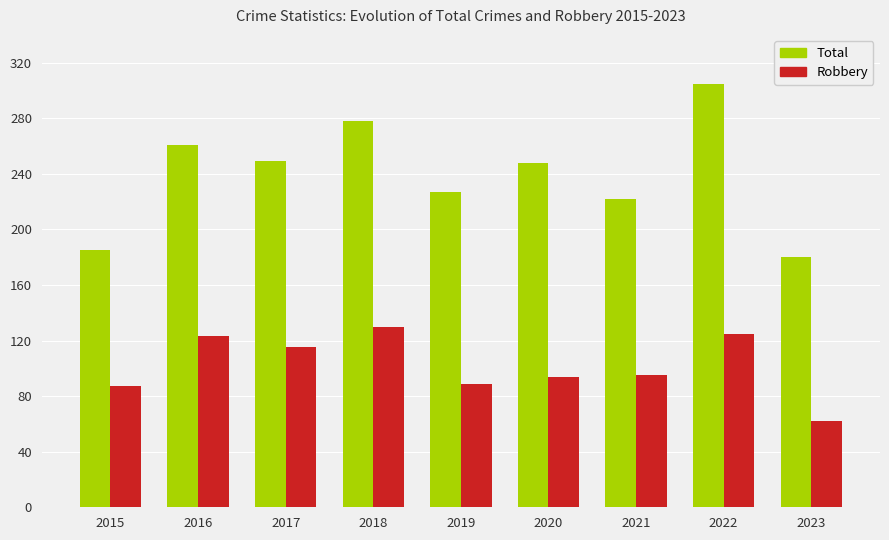

What is the value of the Total bar at the 7th from the left?

222